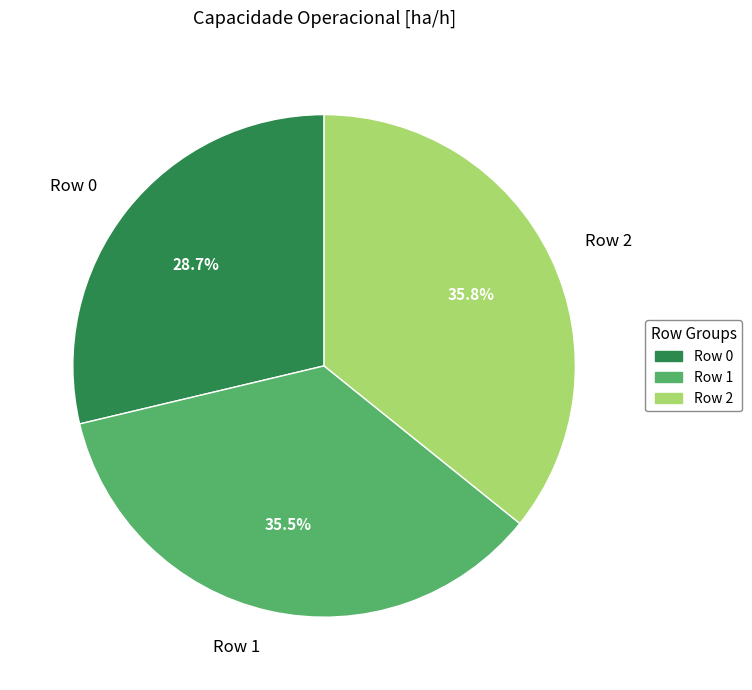

What is the total percentage of Row 2 and Row 1?

71.3%